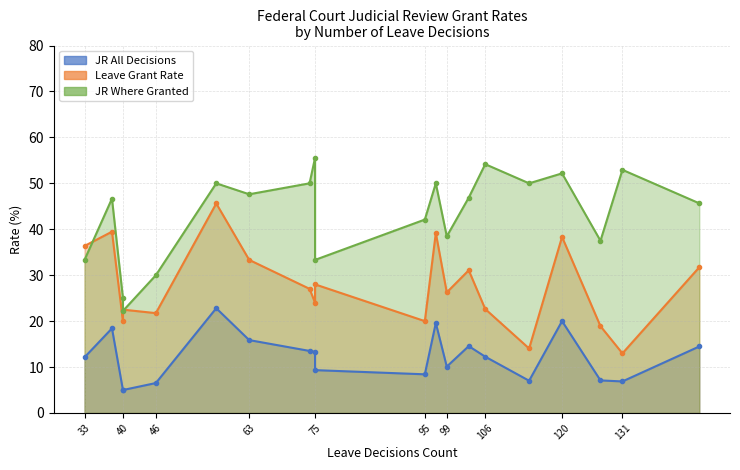

What is the sum of the JR Grant Rate, All Leave Decisions (%) values at 40 and 127?

12.1